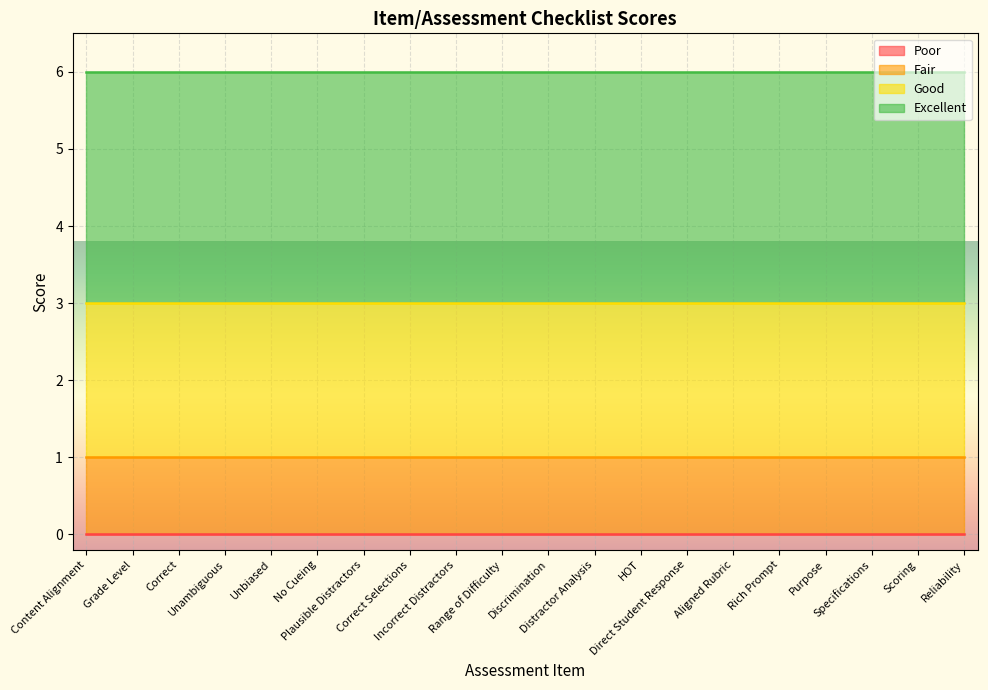

What is the label of the 15th point from the right?

No Cueing